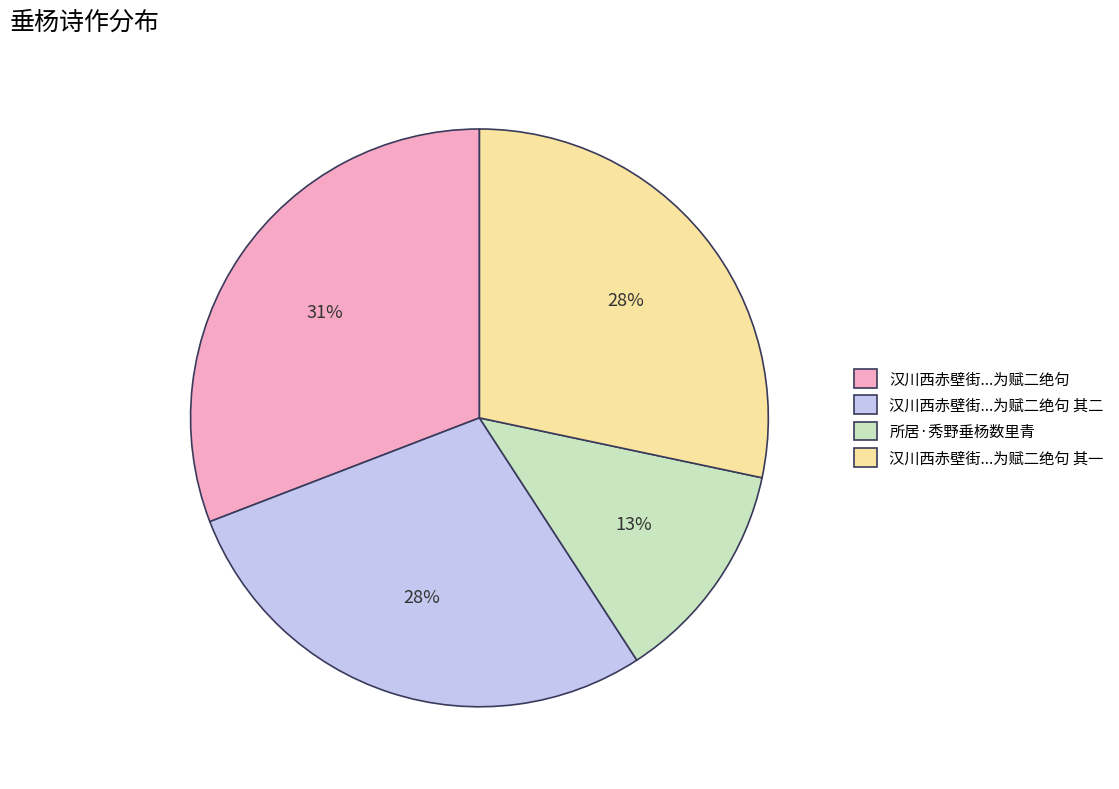

Which has a higher value, 汉川西赤壁街...为赋二绝句 其一 or 汉川西赤壁街...为赋二绝句?

汉川西赤壁街...为赋二绝句